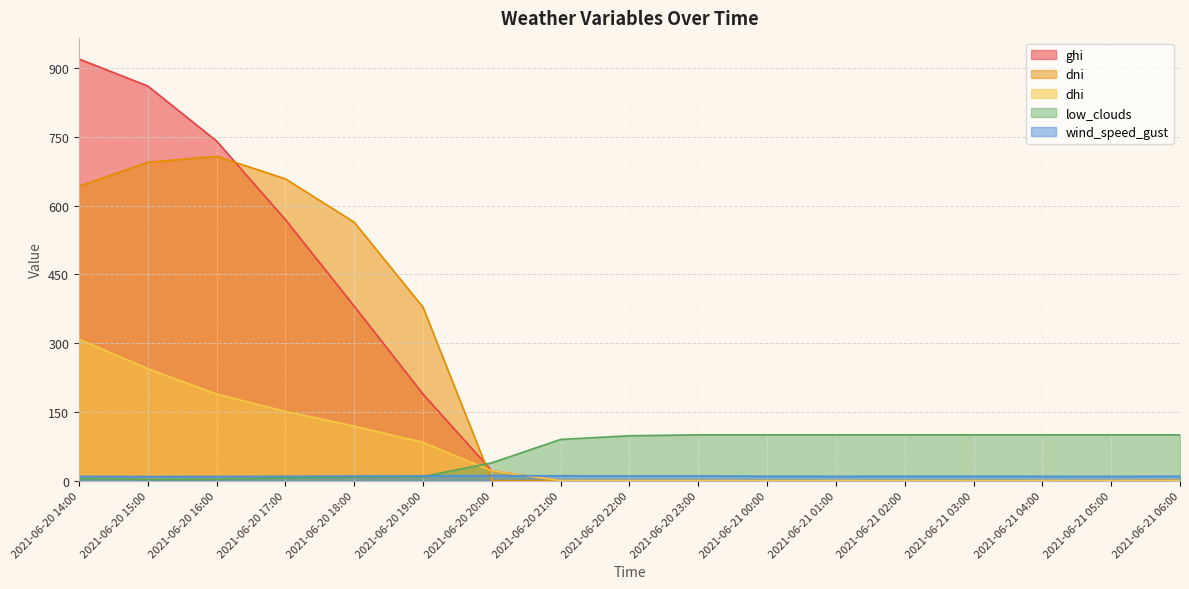

What is the value of the low_clouds point at the 9th from the left?

98.0